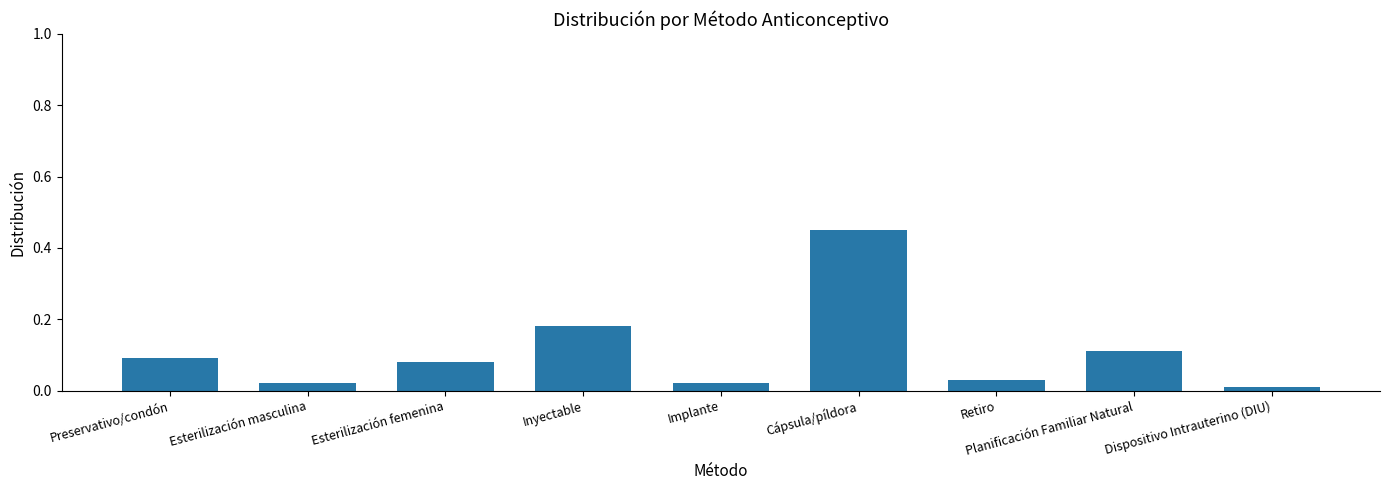

What is the label of the 1st bar from the left?

Preservativo/condón